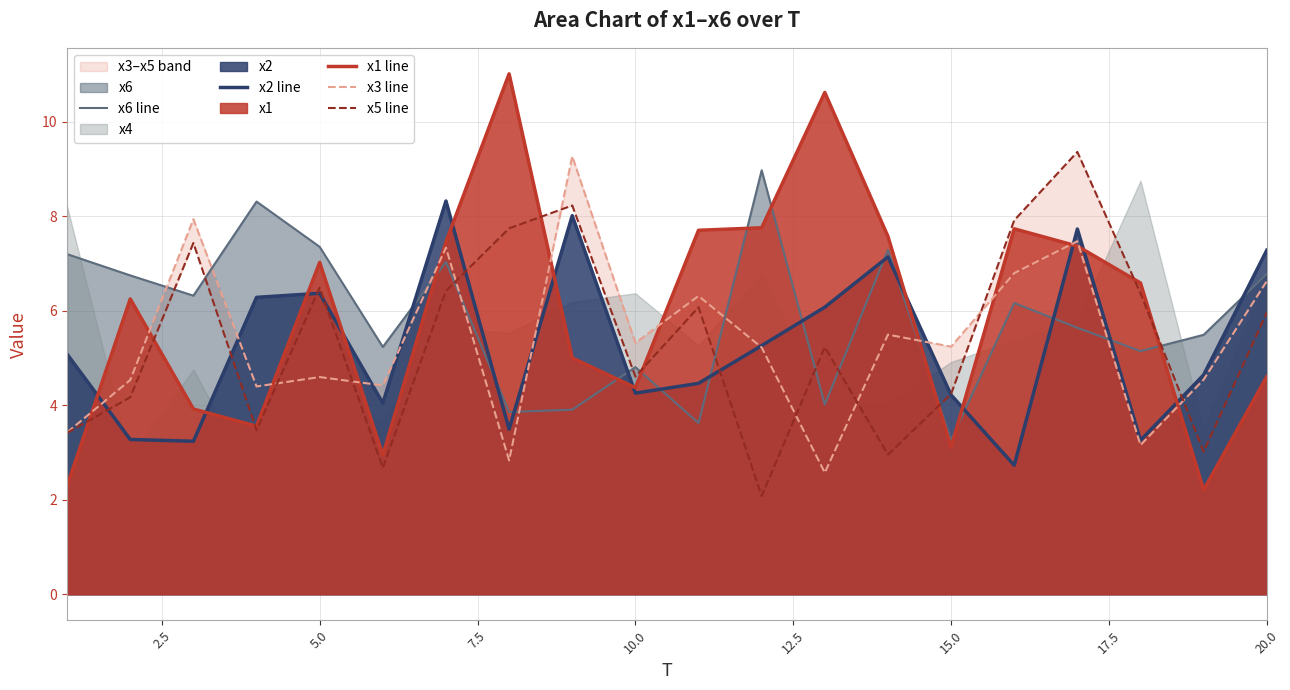

True or false: x6 line and x2 line cross at least once.

True